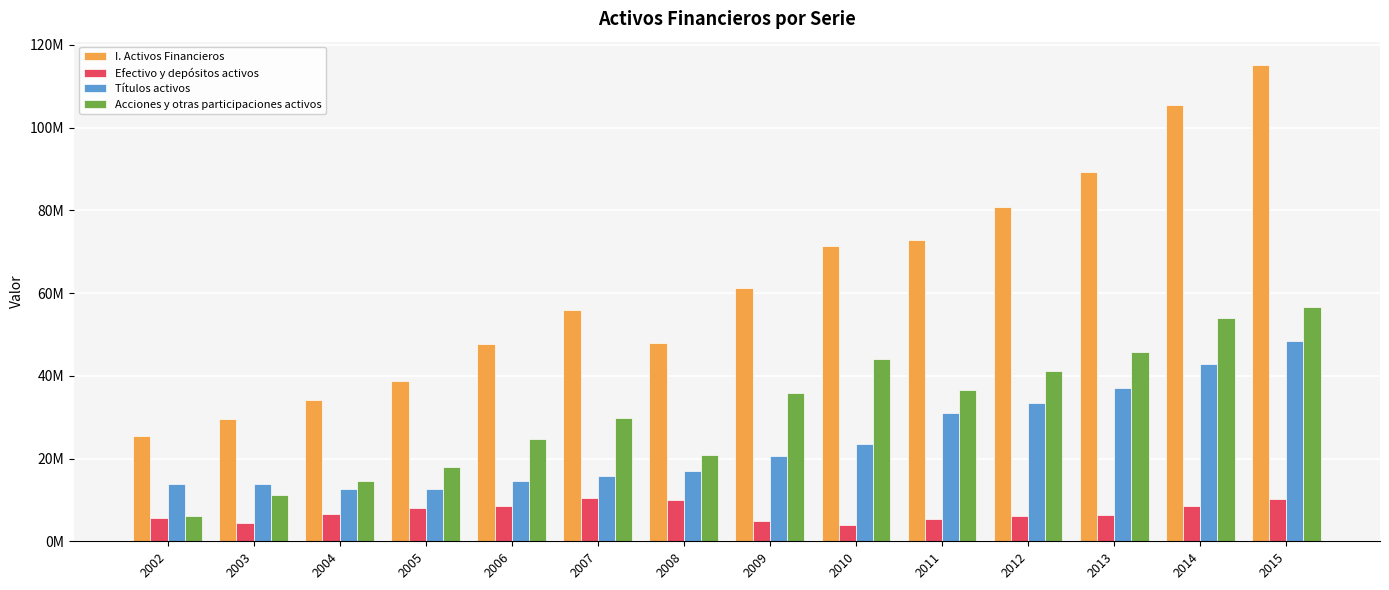

Rank the series at 2011 from lowest to highest value.

Efectivo y depósitos activos, Títulos activos, Acciones y otras participaciones activos, I. Activos Financieros